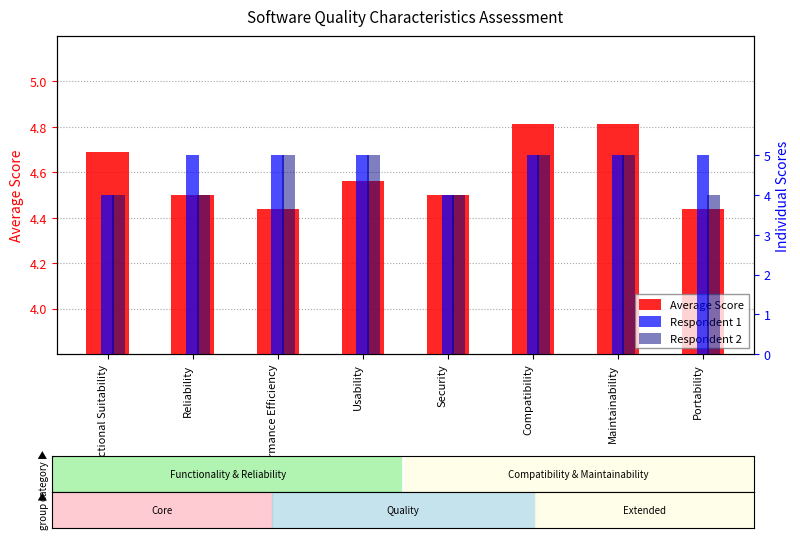

Are the bars horizontal?

No